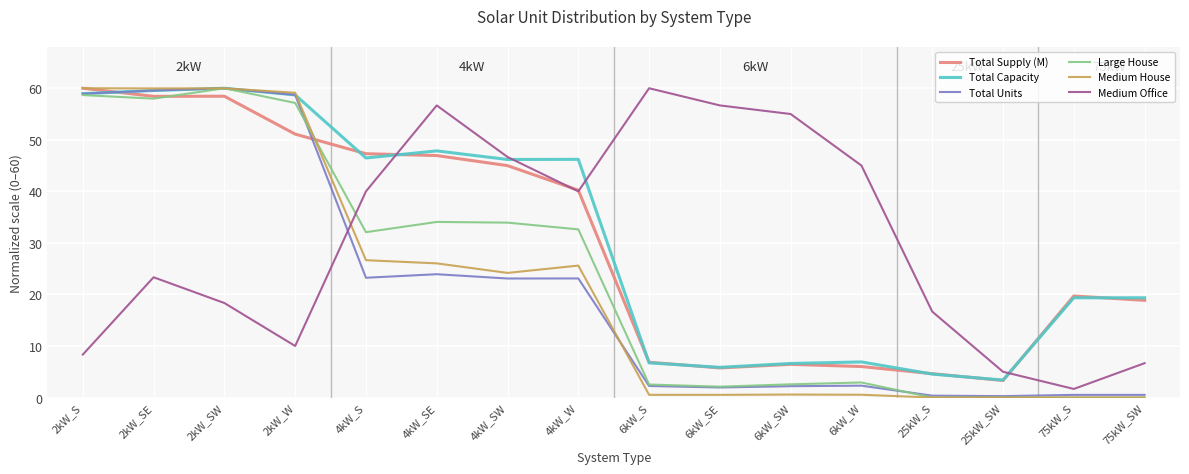

What is the total value across all series at 4kW_SW?

219.0